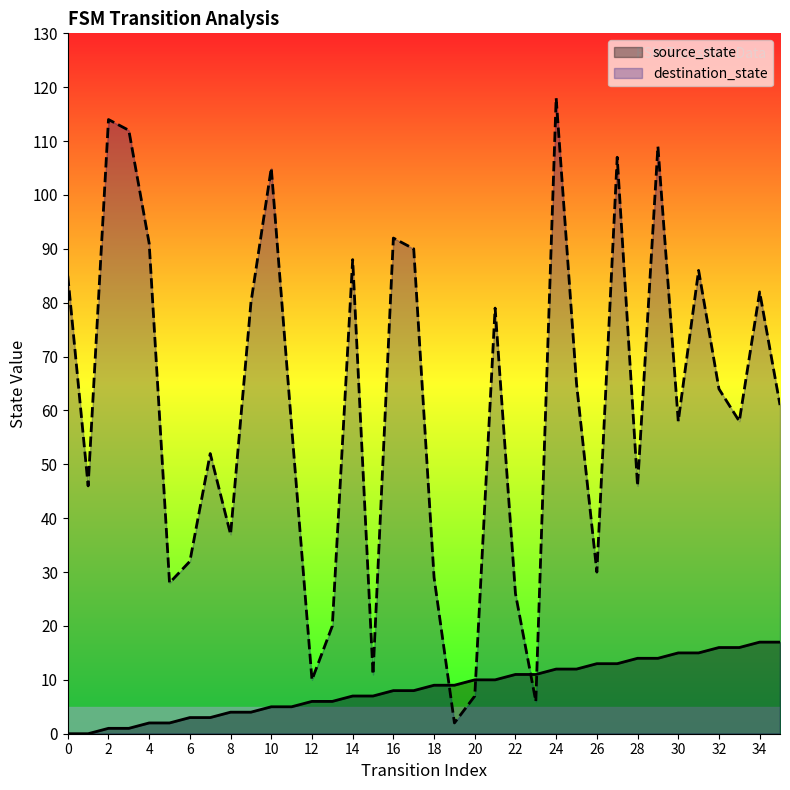

At which label does destination_state reach its minimum?

19